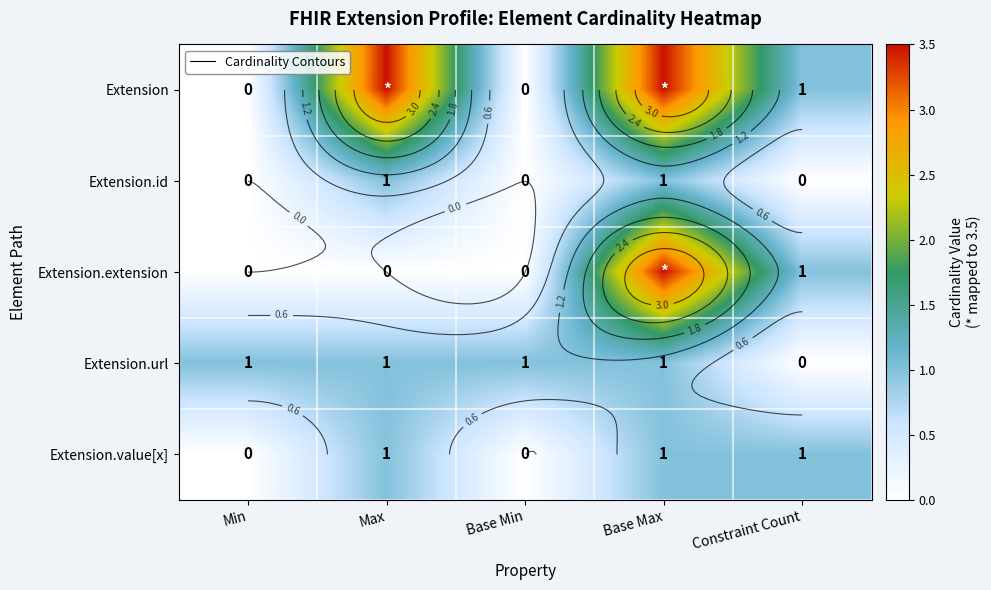

What value does the Extension.extension series have at Constraint Count?

1.0